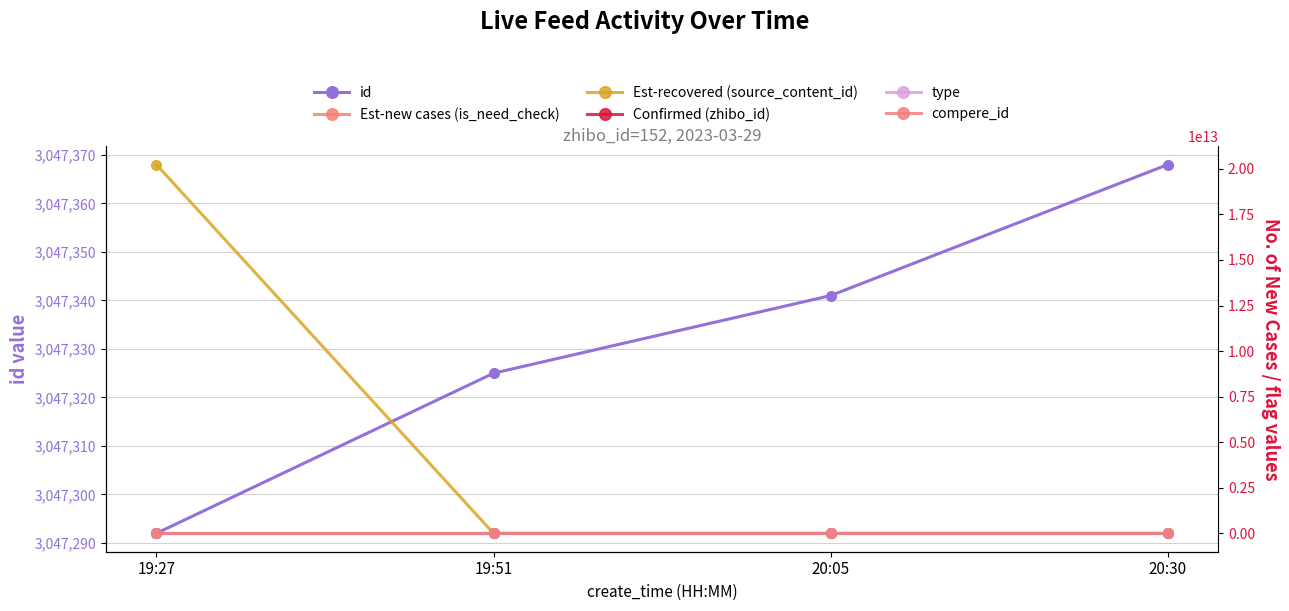

How many lines are shown in the chart?

6